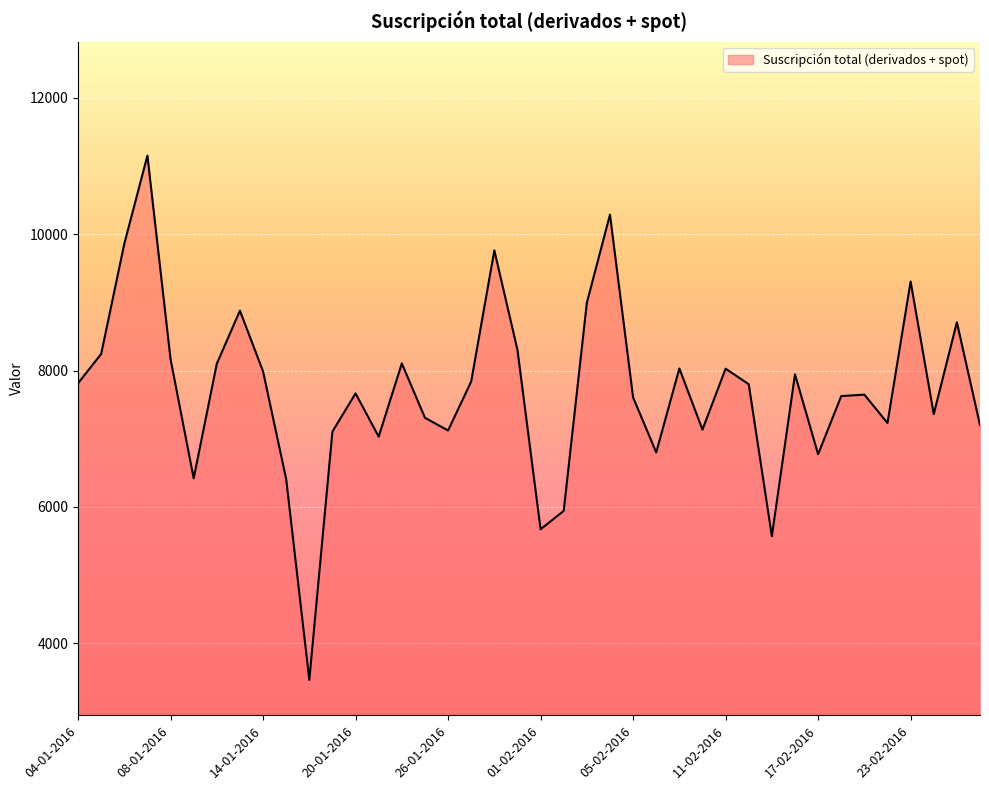

What is the difference between the maximum and minimum values?

7690